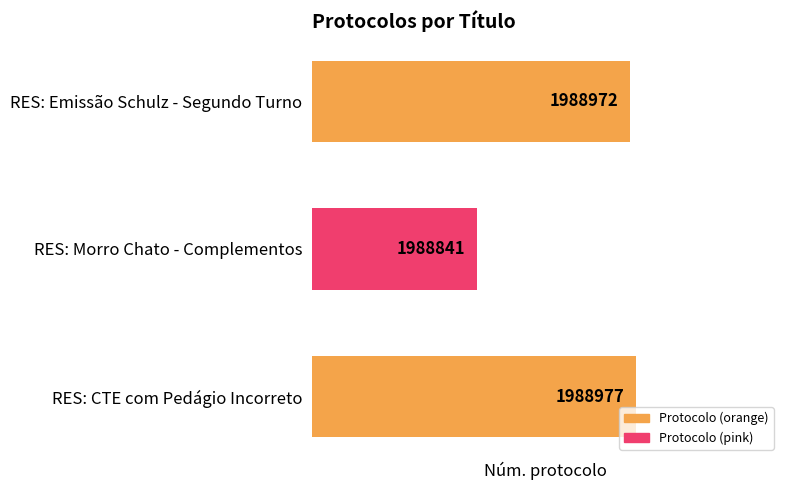

At which label is the value closest to 1988909?

RES: Emissão Schulz - Segundo Turno